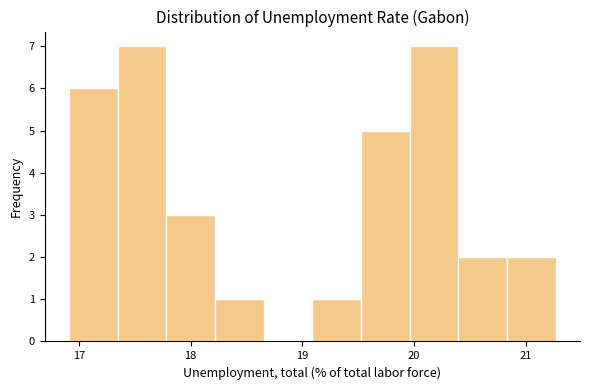

Reading left to right, list every bar in this chart as the range it spans on the x-axis followed by its height. Neither the bar edges nor the heights are printed on the chart, so give them approximately, as read against the axes.

16.9 to 17.3: 6
17.3 to 17.8: 7
17.8 to 18.2: 3
18.2 to 18.7: 1
18.7 to 19.1: 0
19.1 to 19.5: 1
19.5 to 20.0: 5
20.0 to 20.4: 7
20.4 to 20.8: 2
20.8 to 21.3: 2